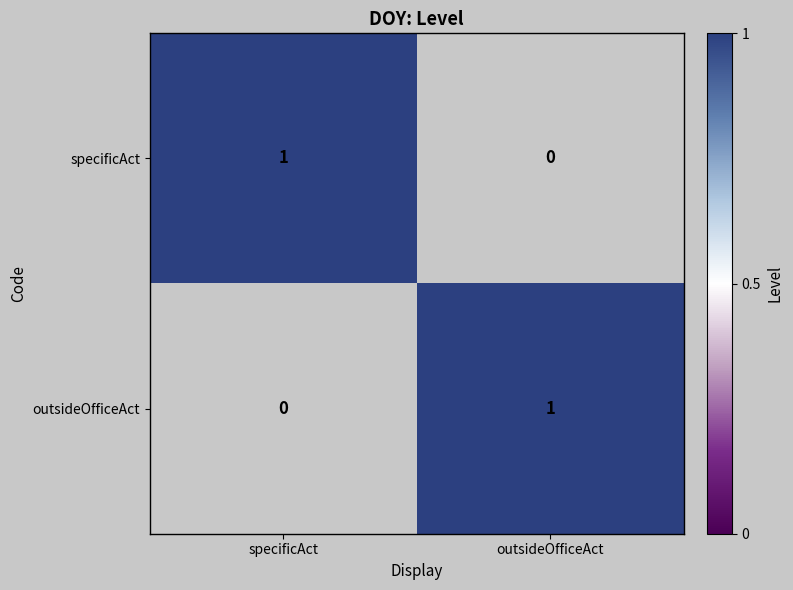

How many series are shown in this chart?

2